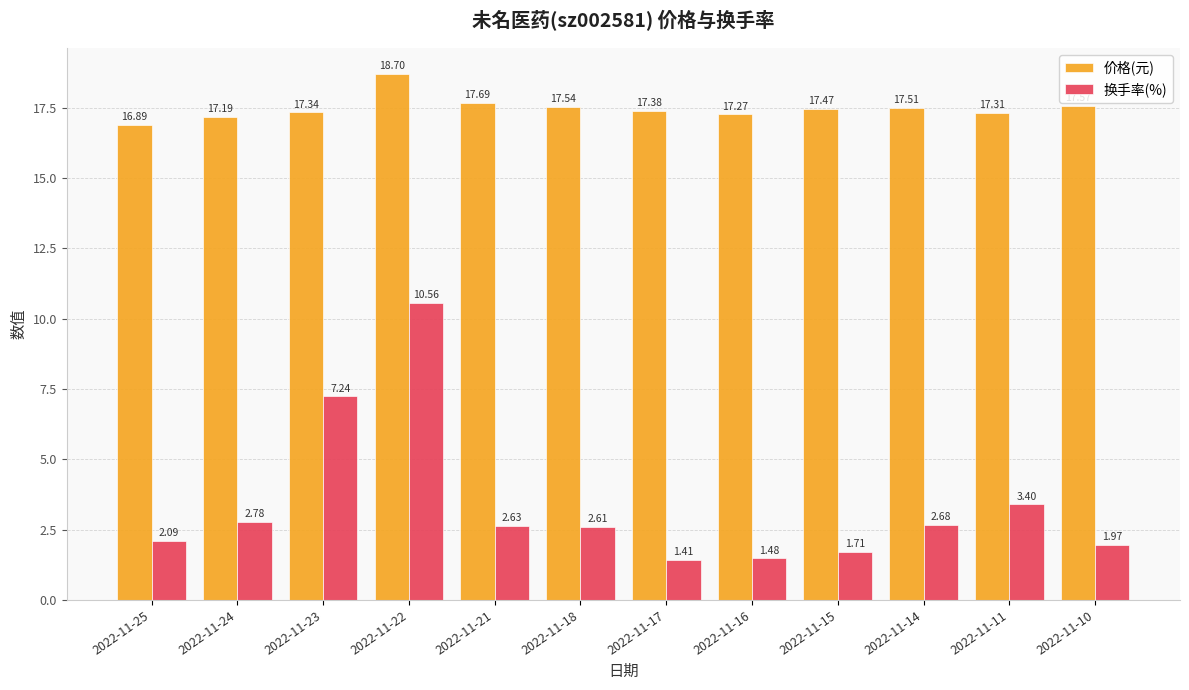

What is the difference between the highest and lowest values at 2022-11-11?

13.9